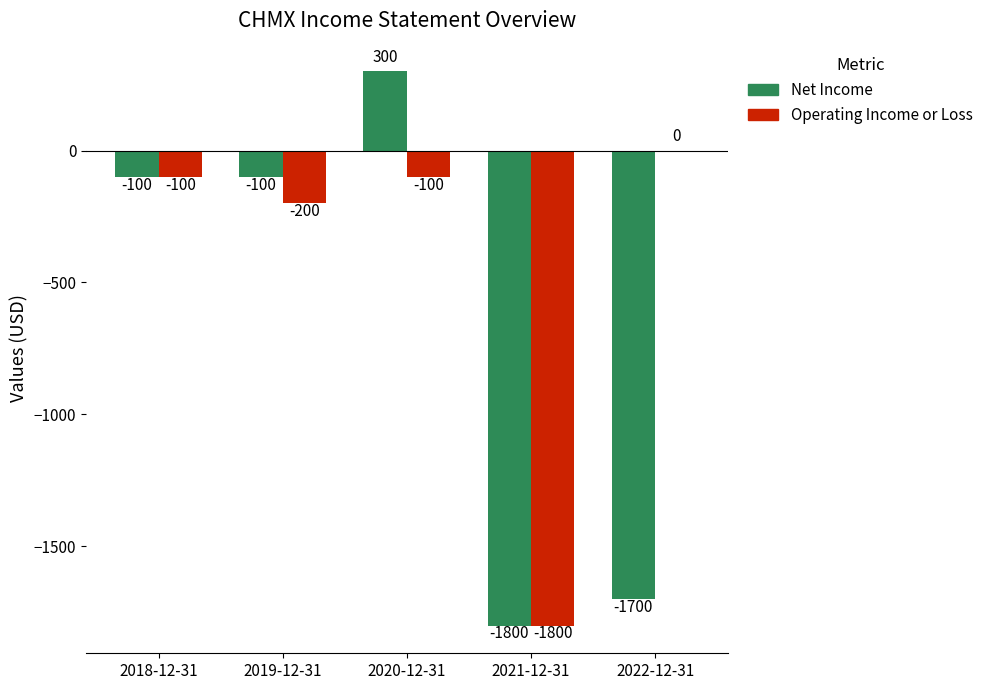

Which series has the largest total across all categories?

Operating Income or Loss